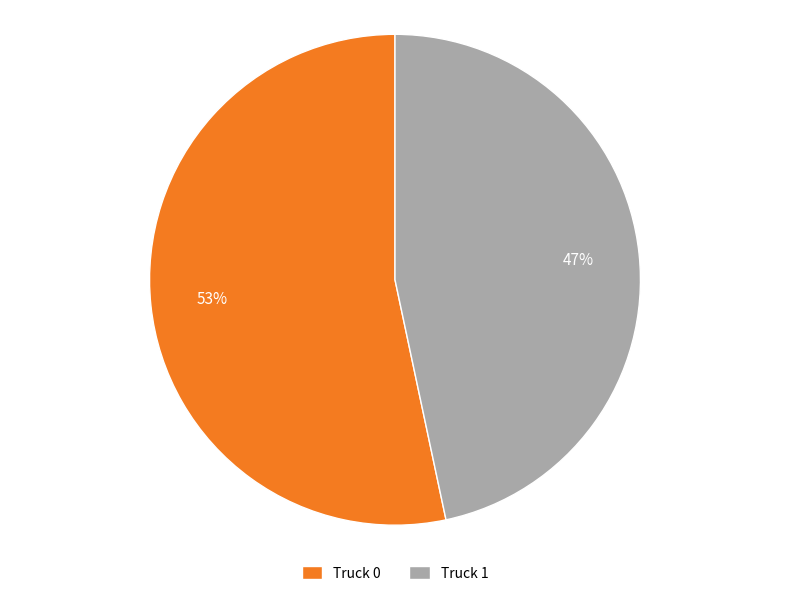

Is it true that Truck 1 is 53% of the pie?

False